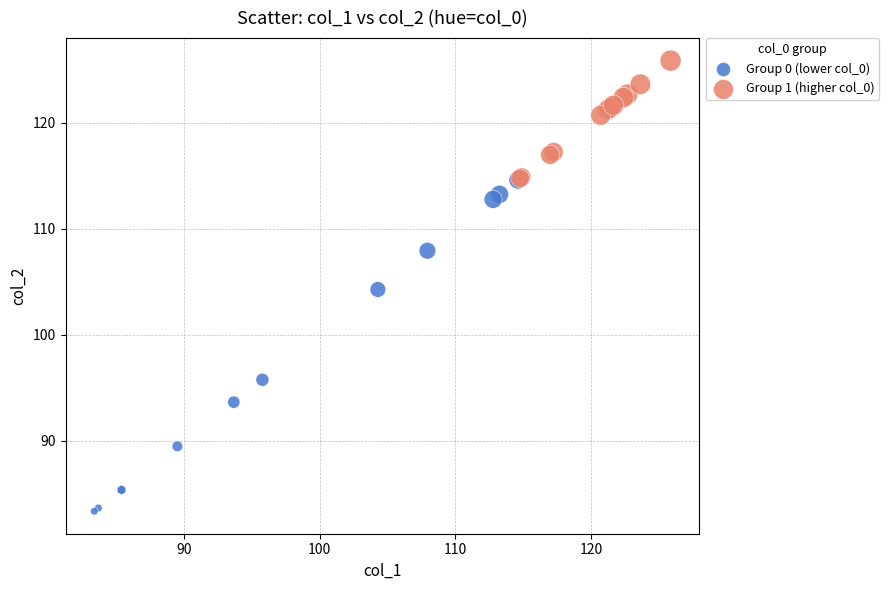

Which series reaches the minimum Y coordinate?

Group 0 (lower col_0)